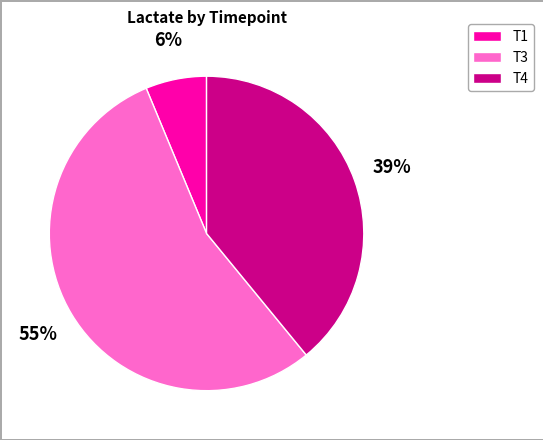

Which has a higher value, T1 or T4?

T4